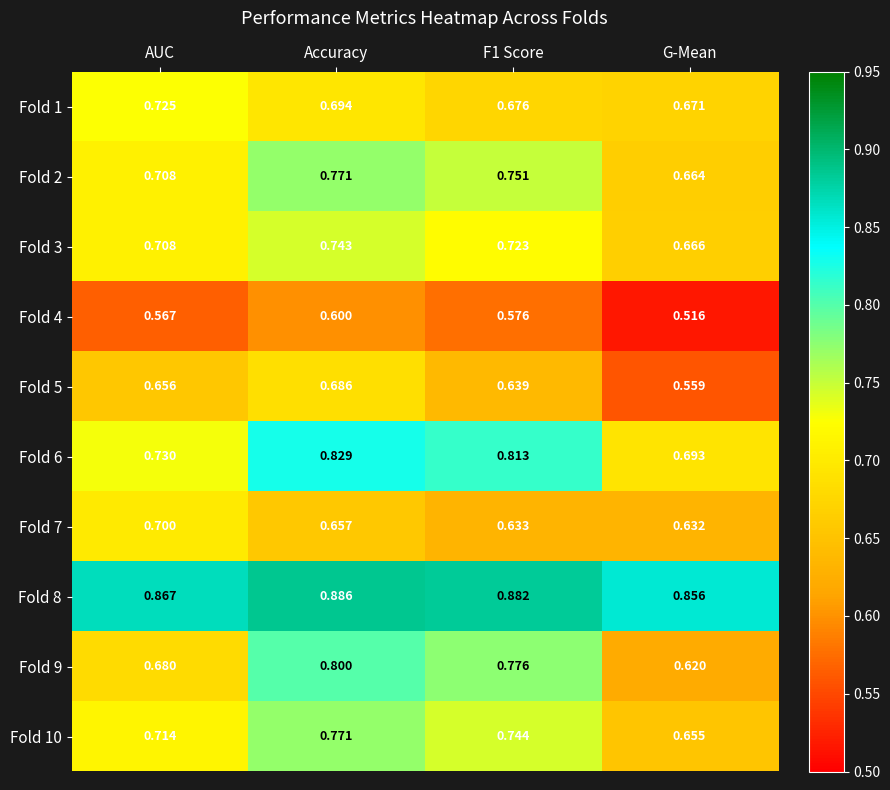

Where is Fold 2 nearest to the value 0?

G-Mean